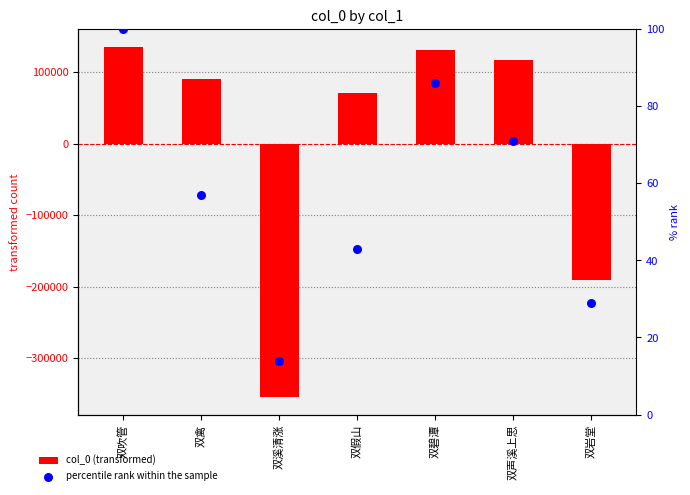

Which series contains the highest Y value?

col_0 (transformed)